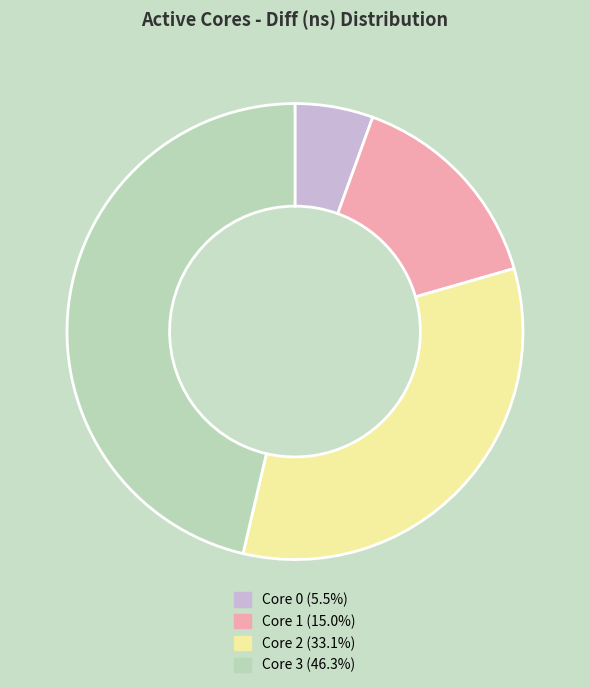

Is there a majority slice in this chart?

No